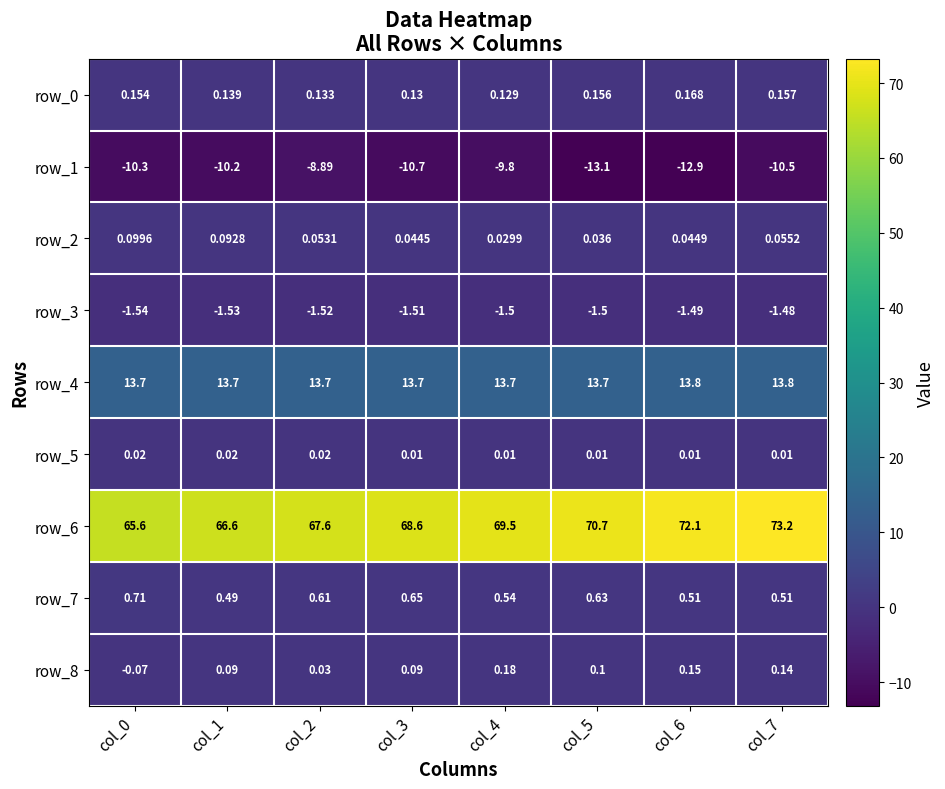

Which category has the lowest value in the row_1 series?

col_5